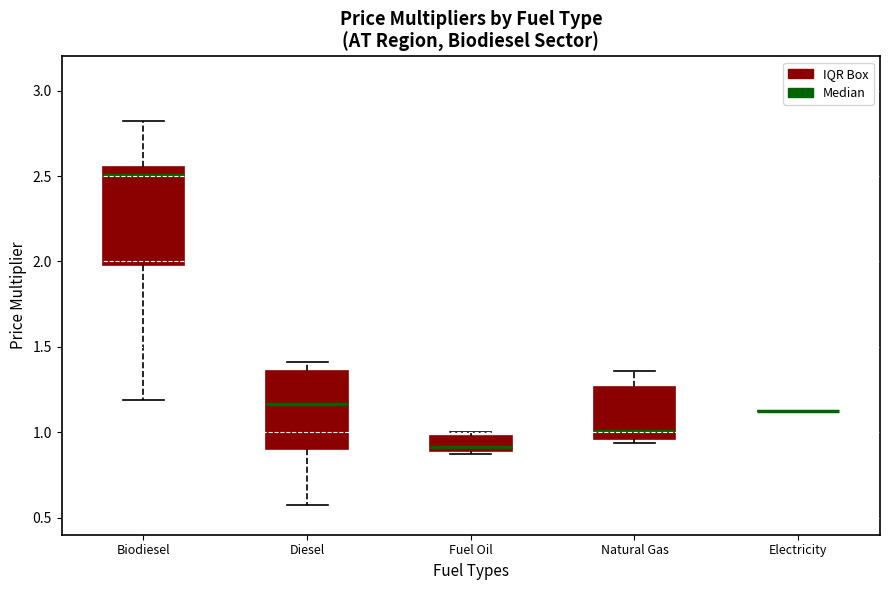

Reading left to right, transcribe this box plot: for each box, give where its median line is, the range the box spans, and where its two whiskers end, as read against the y-axis. The values are not printed on the chart, so give them approximately, as read against the axis.

Biodiesel: median 2.50, box 2.00 to 2.55, whiskers 1.20 to 2.80
Diesel: median 1.15, box 0.90 to 1.35, whiskers 0.55 to 1.40
Fuel Oil: median 0.90 (just above the box's lower edge), box 0.90 to 1.00, whiskers 0.90 to 1.00 (just above the box's upper edge)
Natural Gas: median 1.00, box 0.95 to 1.25, whiskers 0.95 (just below the box's lower edge) to 1.35
Electricity: box collapsed to a line at 1.15, whiskers 1.15 to 1.15